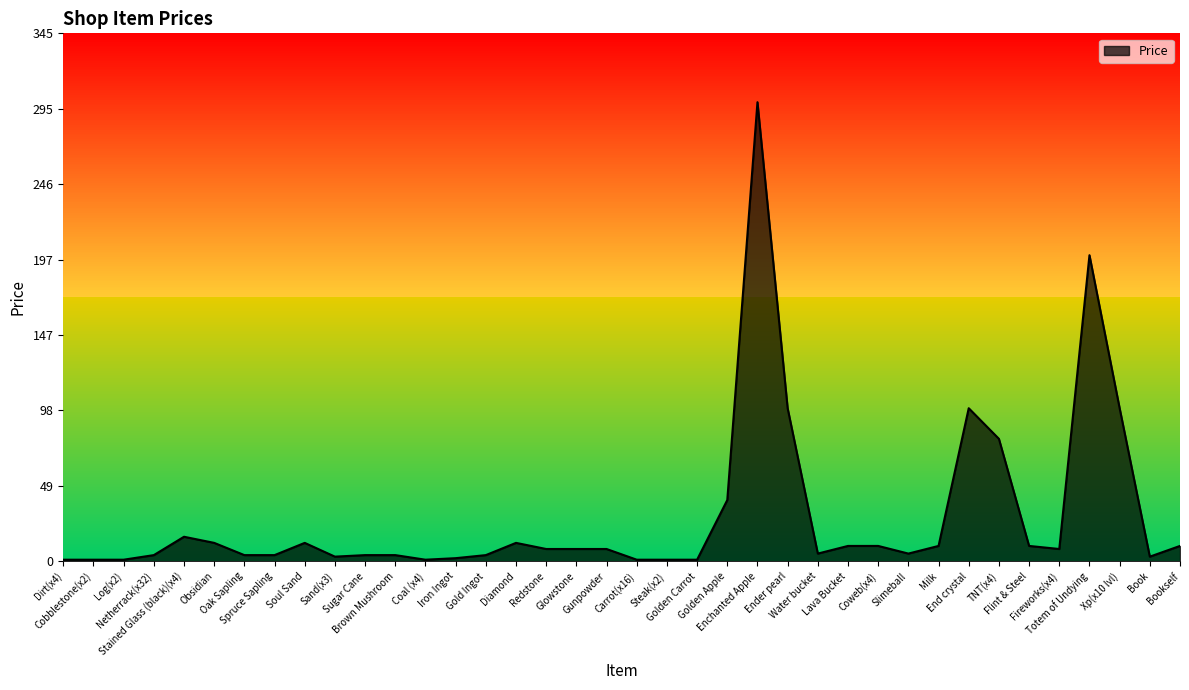

What is the difference between the maximum and minimum values?

299